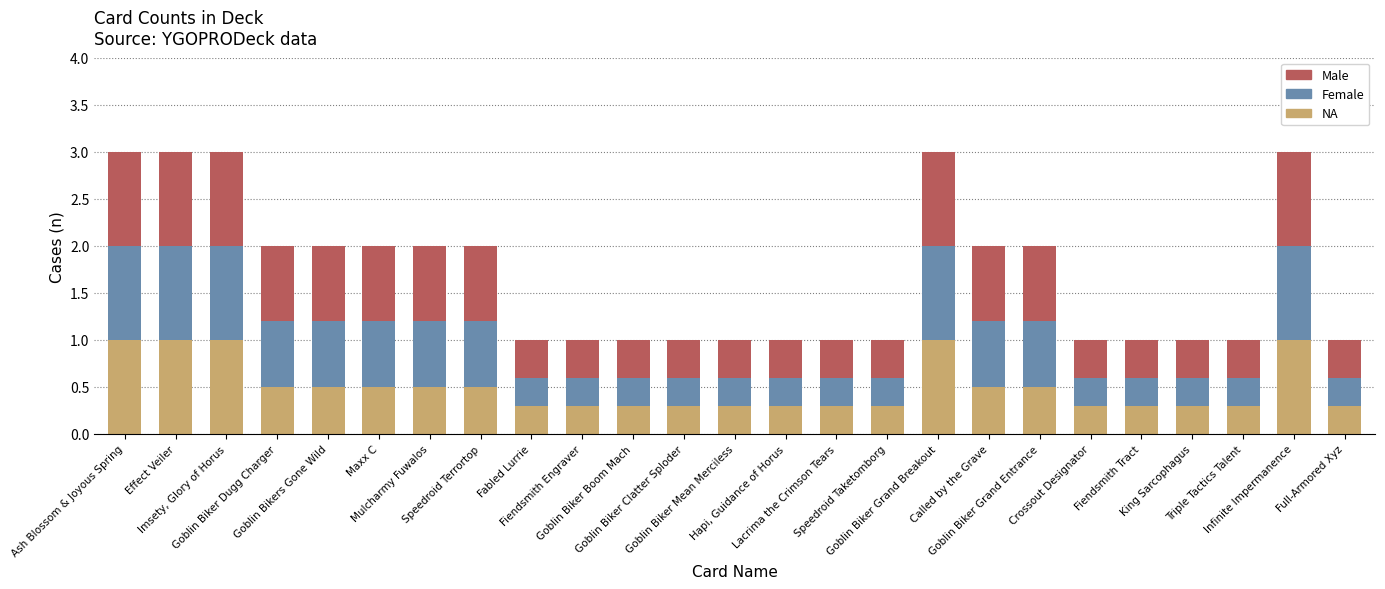

What is the maximum value for NA?

1.0